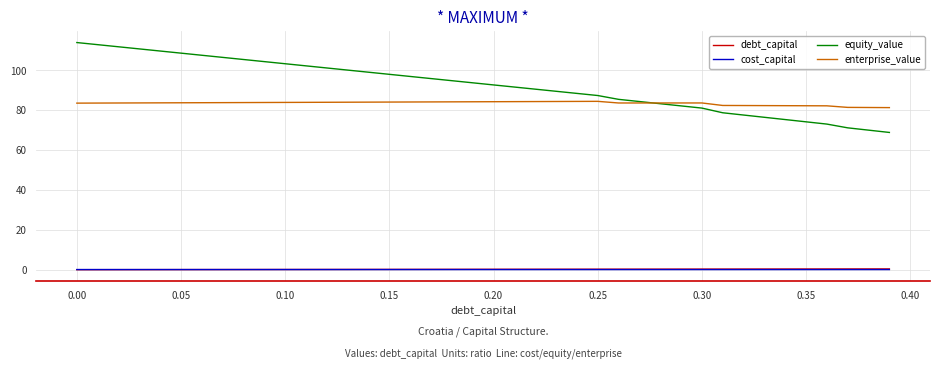

In cost_capital, how many points are lower than both neighbors (excluding endpoints)?

2